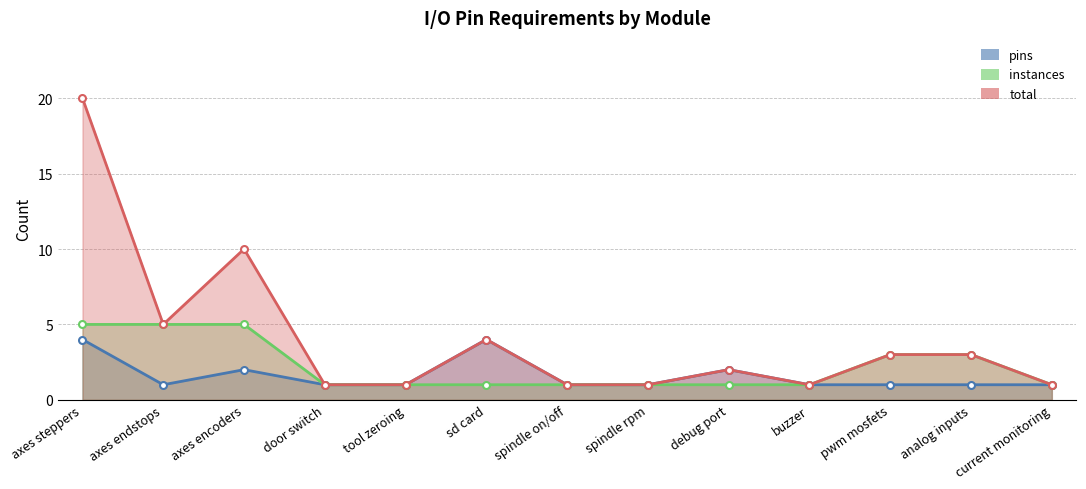

Reading left to right, list all the values displayed in this chart.

pins: axes steppers=4	axes endstops=1	axes encoders=2	door switch=1	tool zeroing=1	sd card=4	spindle on/off=1	spindle rpm=1	debug port=2	buzzer=1	pwm mosfets=1	analog inputs=1	current monitoring=1
instances: axes steppers=5	axes endstops=5	axes encoders=5	door switch=1	tool zeroing=1	sd card=1	spindle on/off=1	spindle rpm=1	debug port=1	buzzer=1	pwm mosfets=3	analog inputs=3	current monitoring=1
total: axes steppers=20	axes endstops=5	axes encoders=10	door switch=1	tool zeroing=1	sd card=4	spindle on/off=1	spindle rpm=1	debug port=2	buzzer=1	pwm mosfets=3	analog inputs=3	current monitoring=1